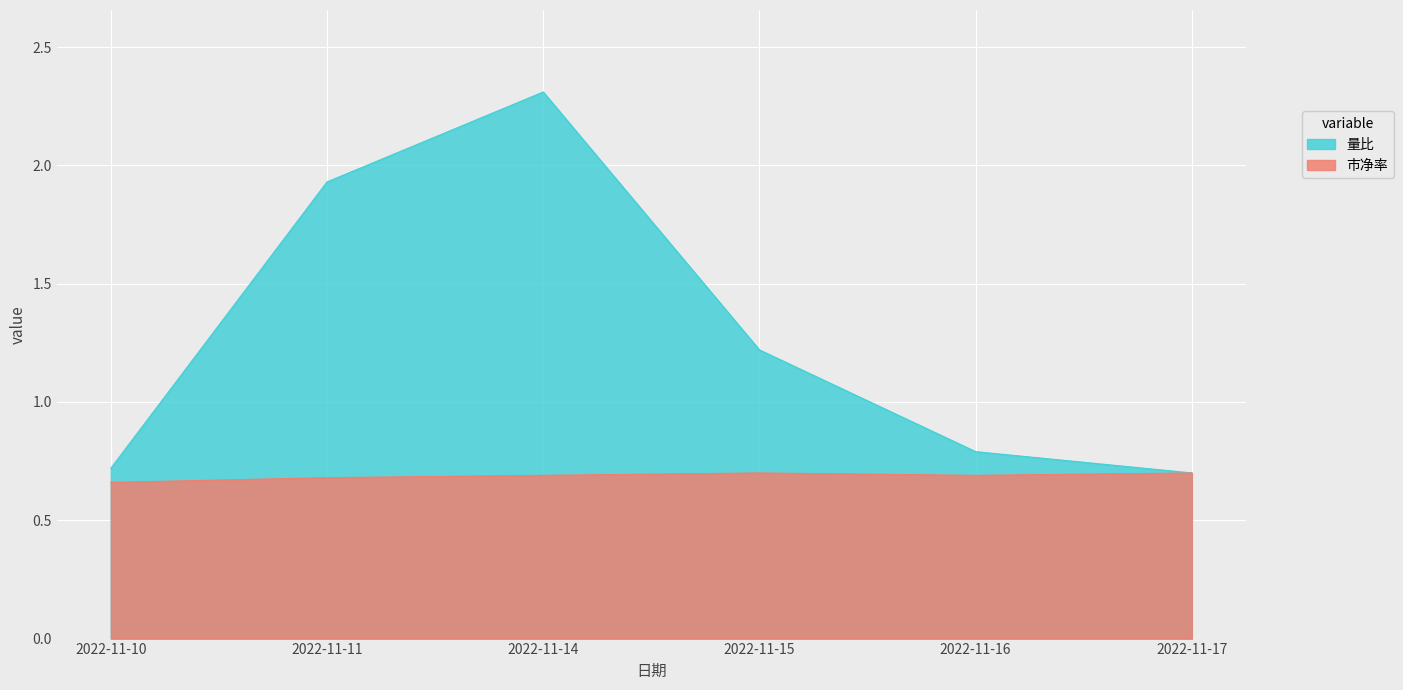

How many lines are shown in the chart?

2